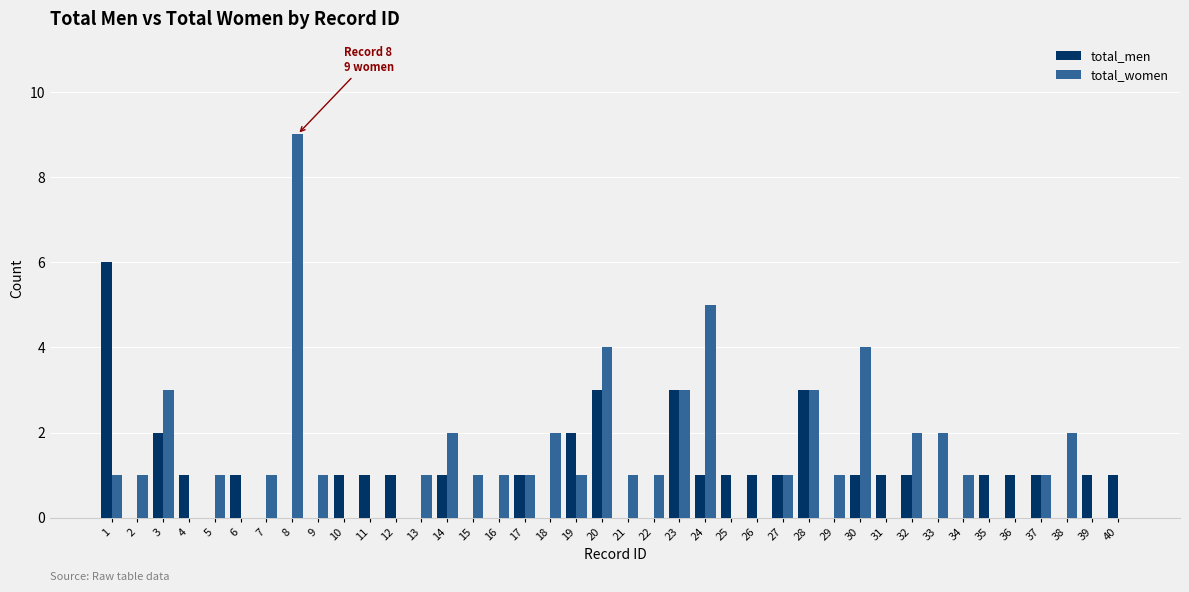

At which category is the sum across all series the highest?

8